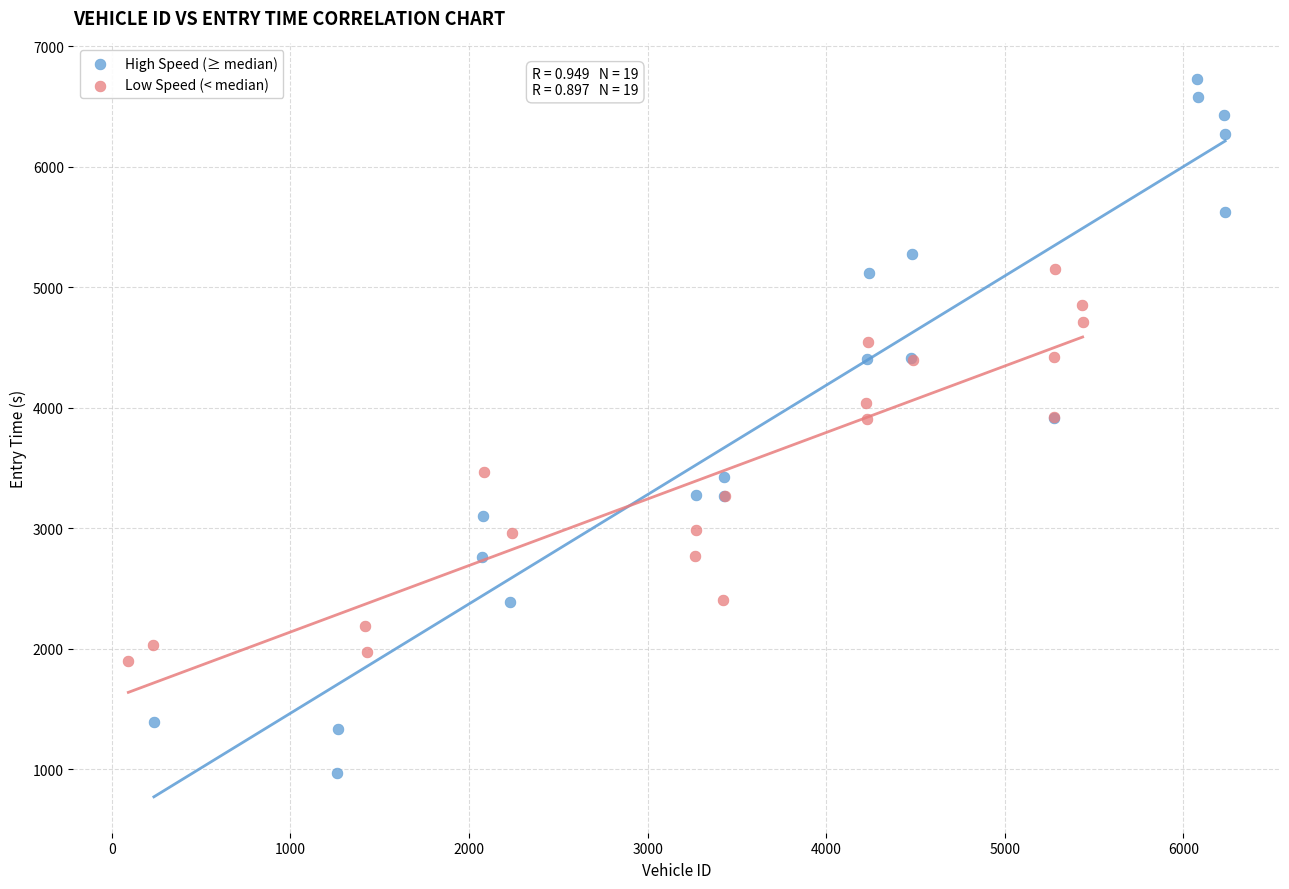

Which series has the largest Y range (max minus min)?

High Speed (≥ median)